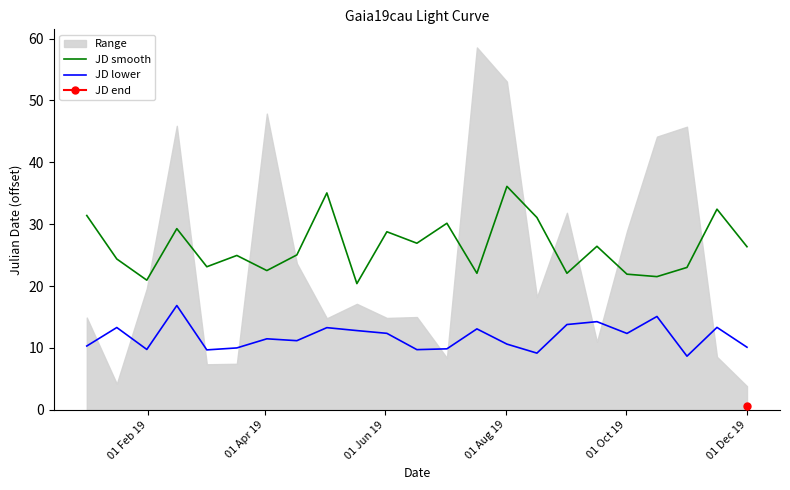

True or false: JD lower and JD smooth cross at least once.

False